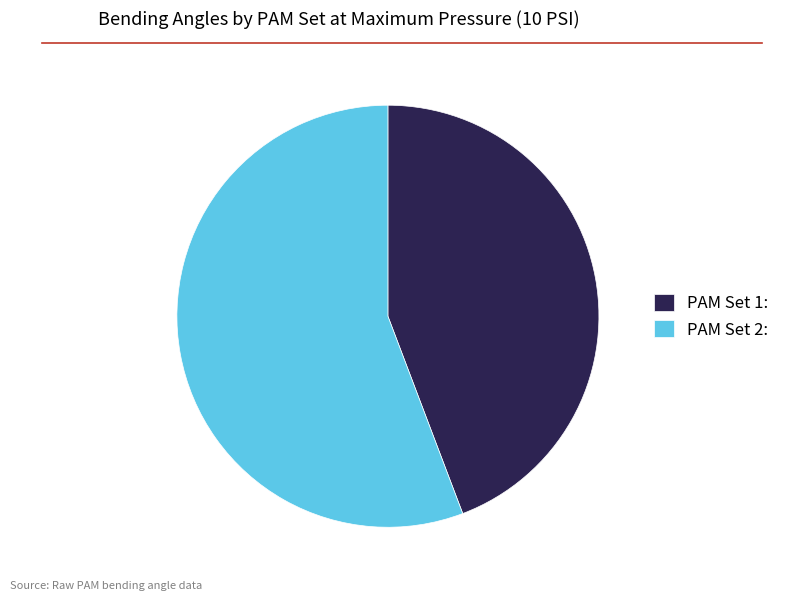

Approximately how many times larger is the value at PAM Set 2: compared to PAM Set 1:?

1.3